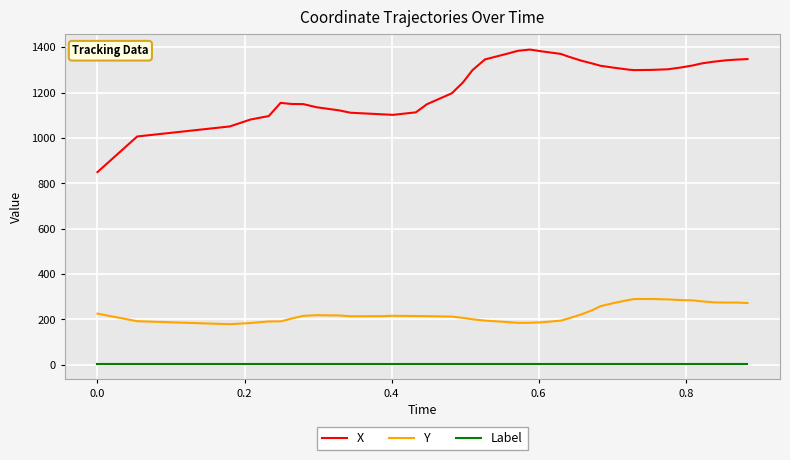

What is the difference between the maximum and minimum values in the Y series?

111.2